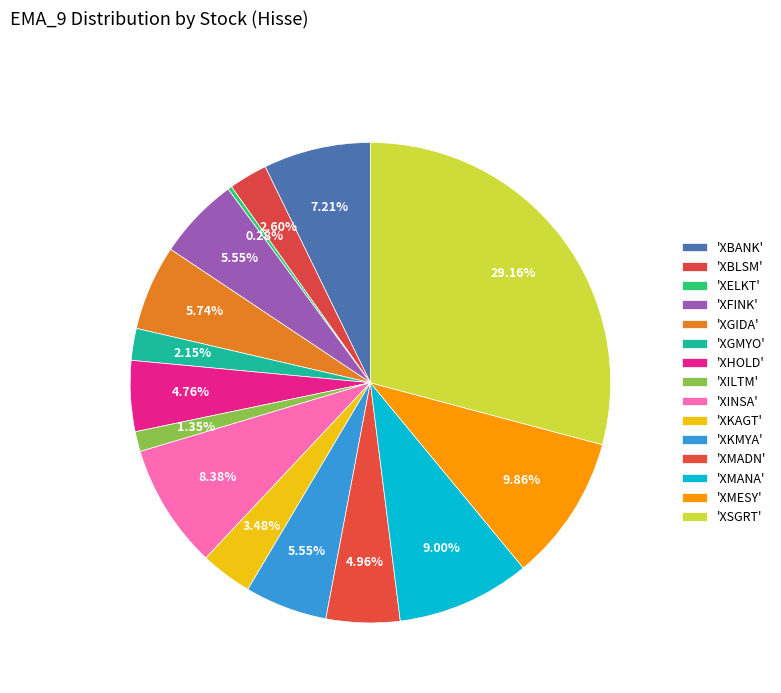

Rank the categories by value from highest to lowest.

XSGRT, XMESY, XMANA, XINSA, XBANK, XGIDA, XKMYA, XFINK, XMADN, XHOLD, XKAGT, XBLSM, XGMYO, XILTM, XELKT